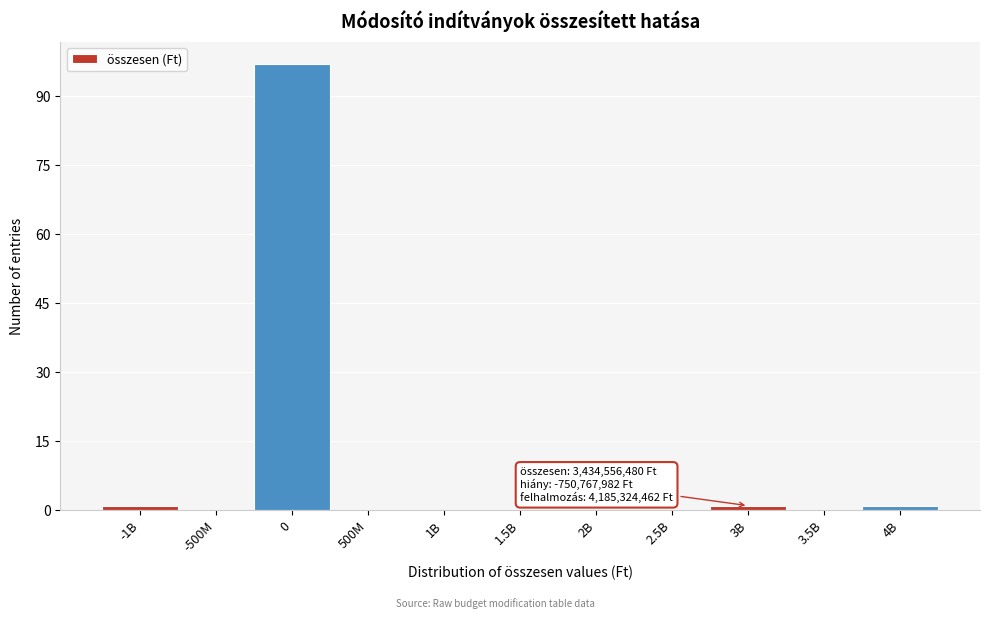

Reading left to right, extract all data points from this chart.

-1B=1	-500M=0	0=97	500M=0	1B=0	1.5B=0	2B=0	2.5B=0	3B=1	3.5B=0	4B=1